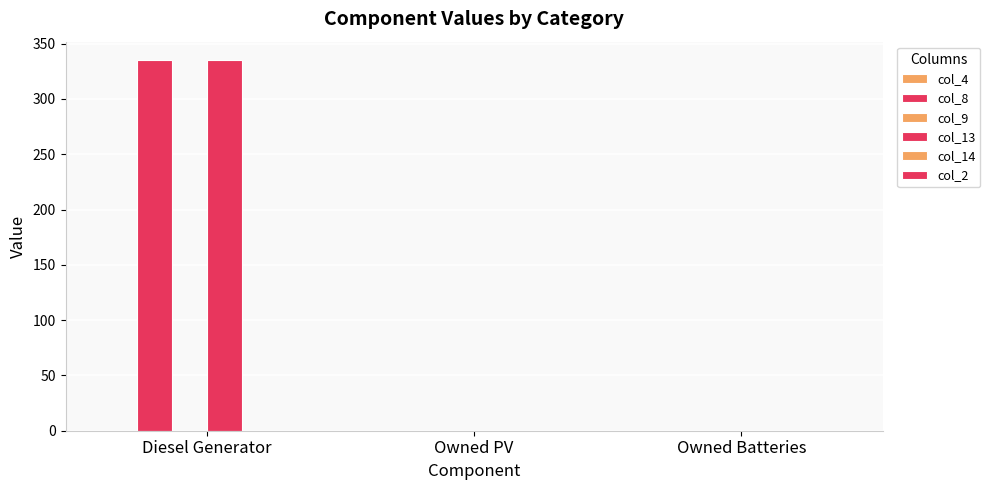

Between Owned Batteries and Owned PV, which is larger?

Owned Batteries